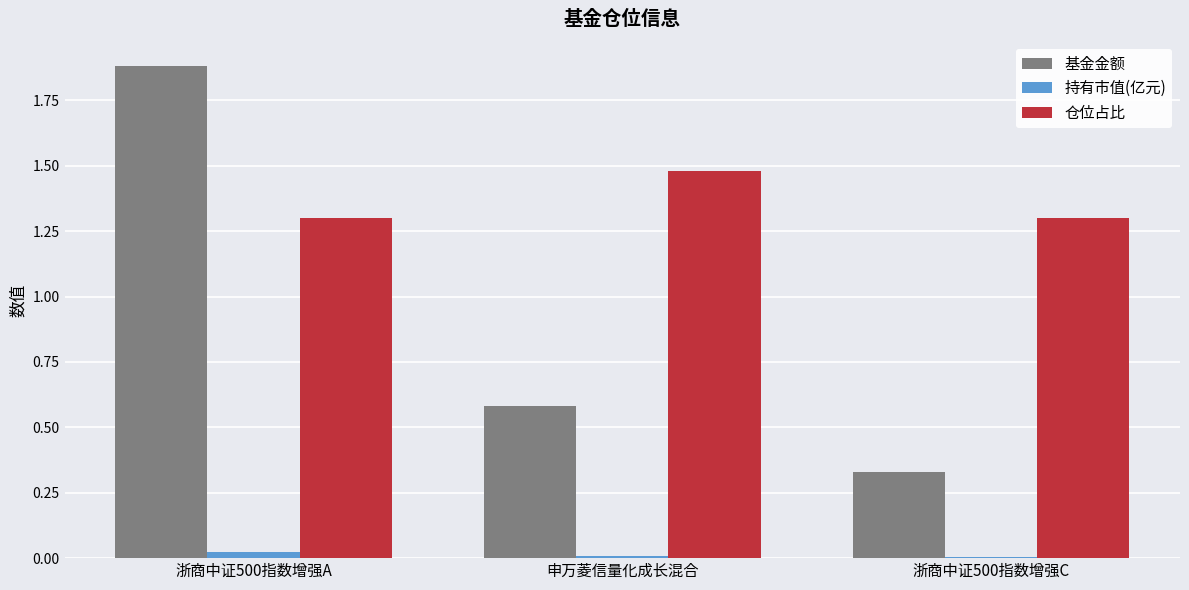

Is it true that 仓位占比 equals 1.3 at 浙商中证500指数增强C?

True